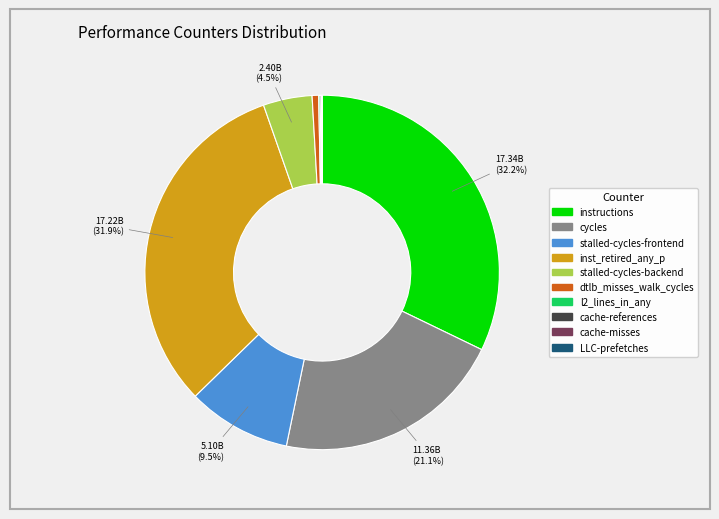

Which has a higher value, stalled-cycles-backend or instructions?

instructions